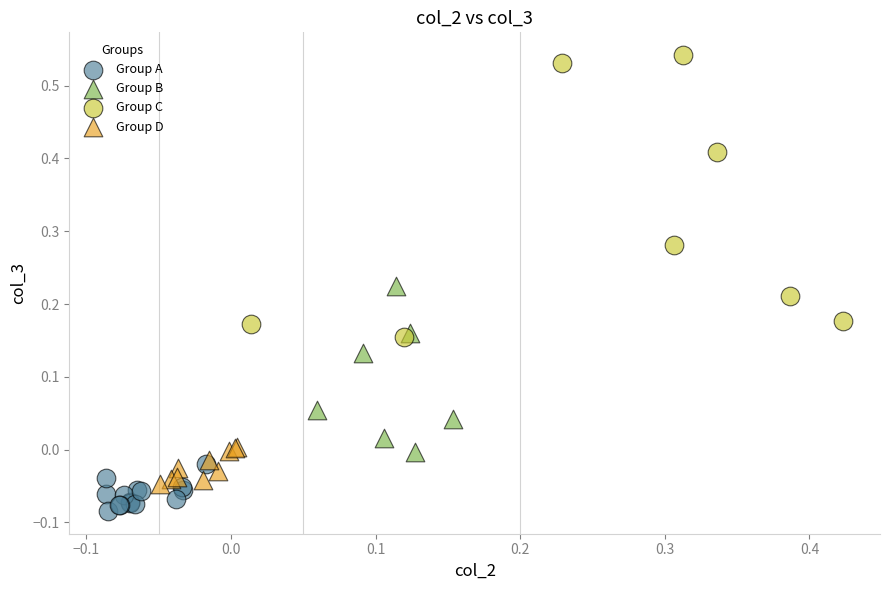

Which series reaches the maximum Y coordinate?

Group C